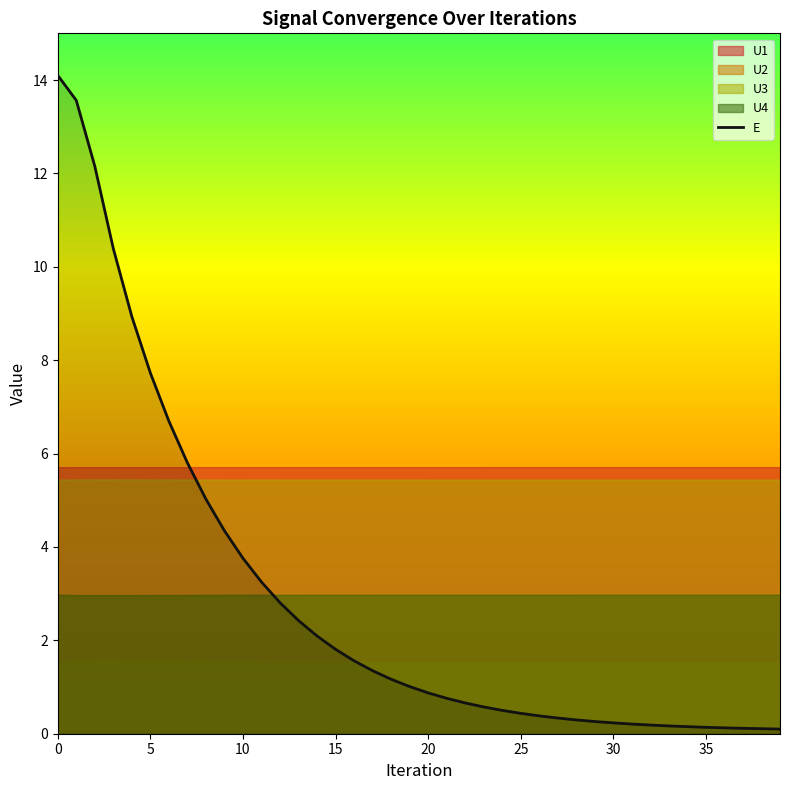

The value at 0 is 14.1. True or false?

True